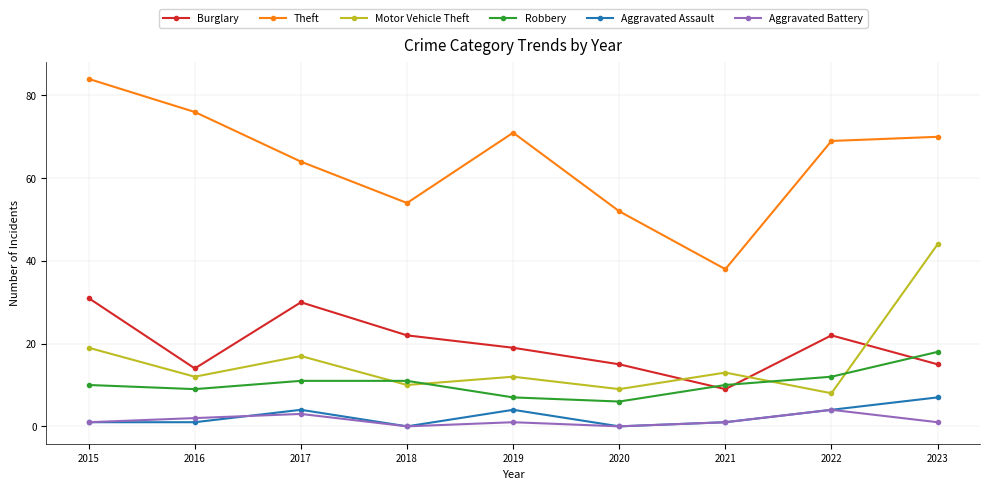

Does the chart have visible grid lines?

Yes